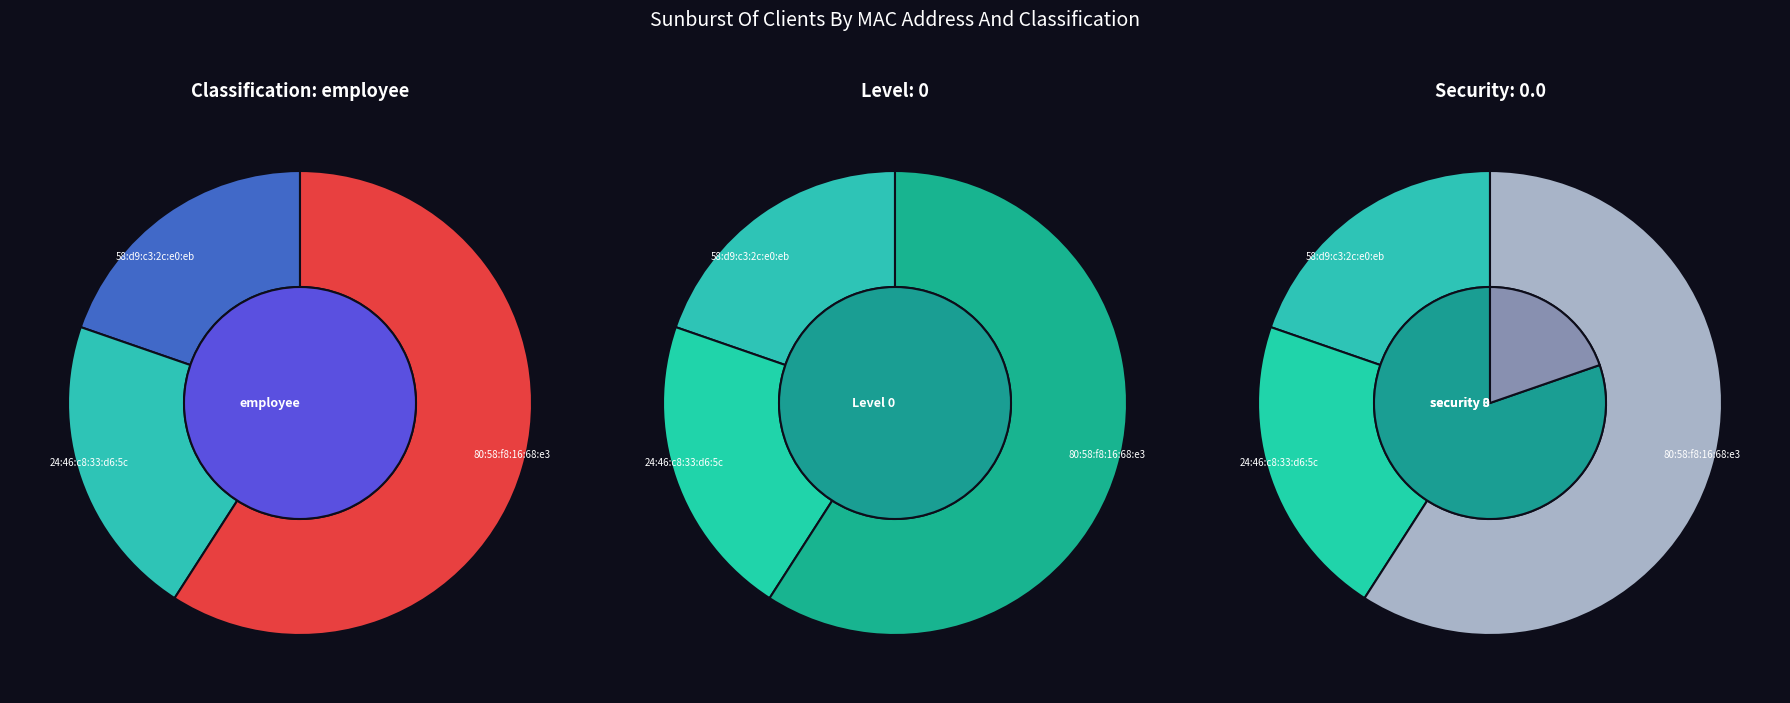

Which slice is the largest?

80:58:f8:16:68:e3